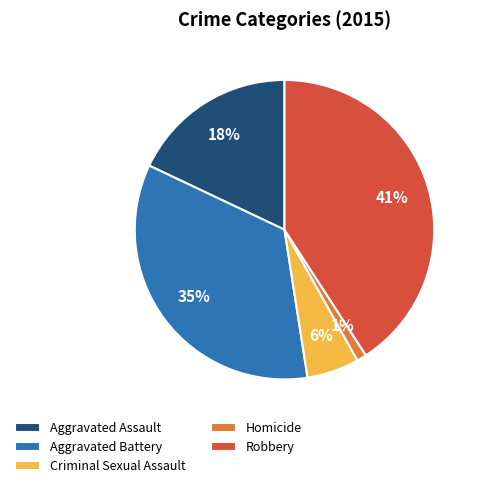

How many segments does this pie chart have?

5